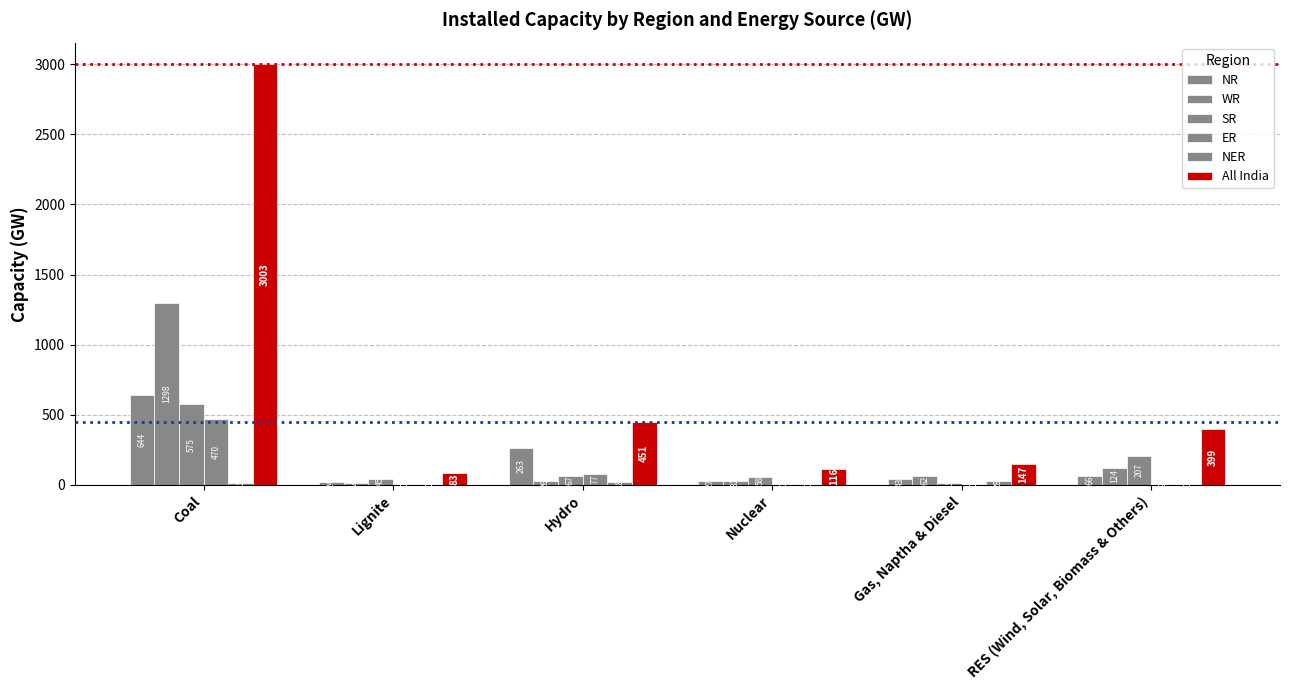

The value of NER at Coal is 15. True or false?

True